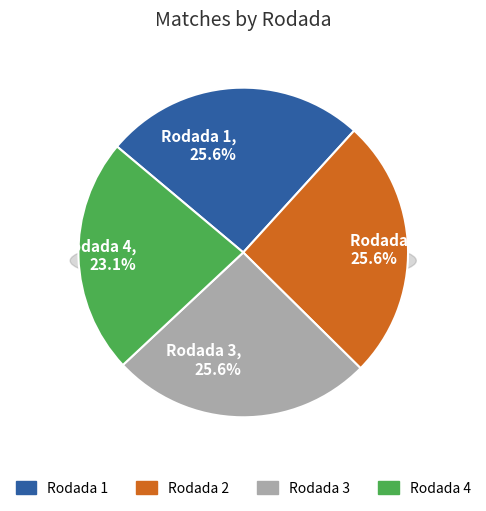

How many segments does this pie chart have?

4